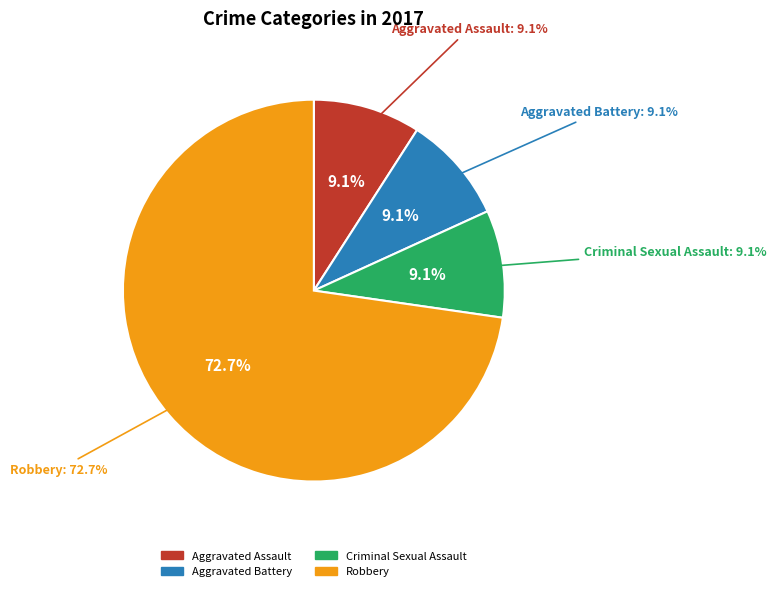

To the nearest percent, what is the combined percentage of Criminal Sexual Assault and Aggravated Battery?

18%